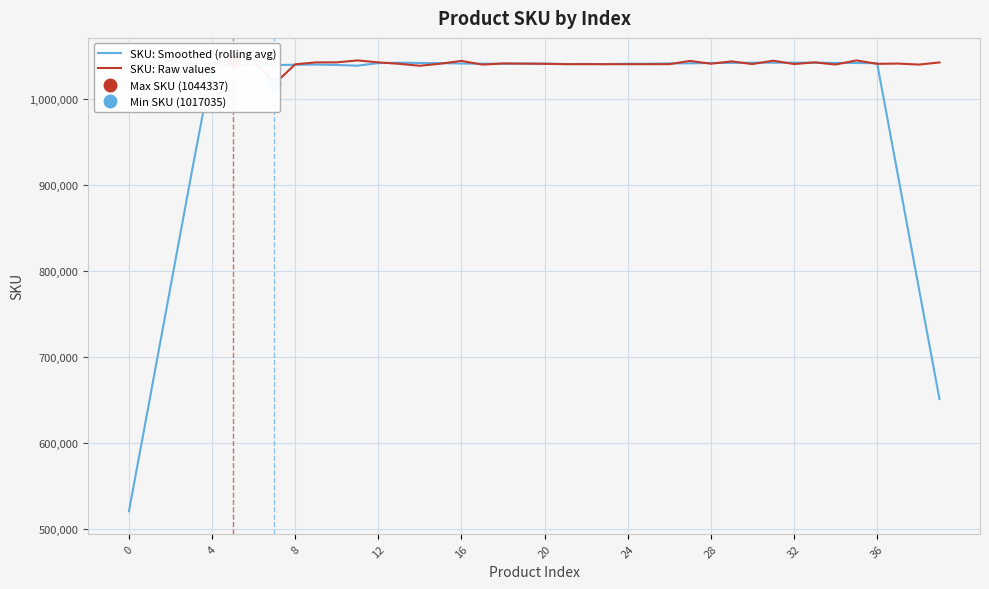

True or false: SKU: Raw values has a value of 1039584.0 at 34.

True